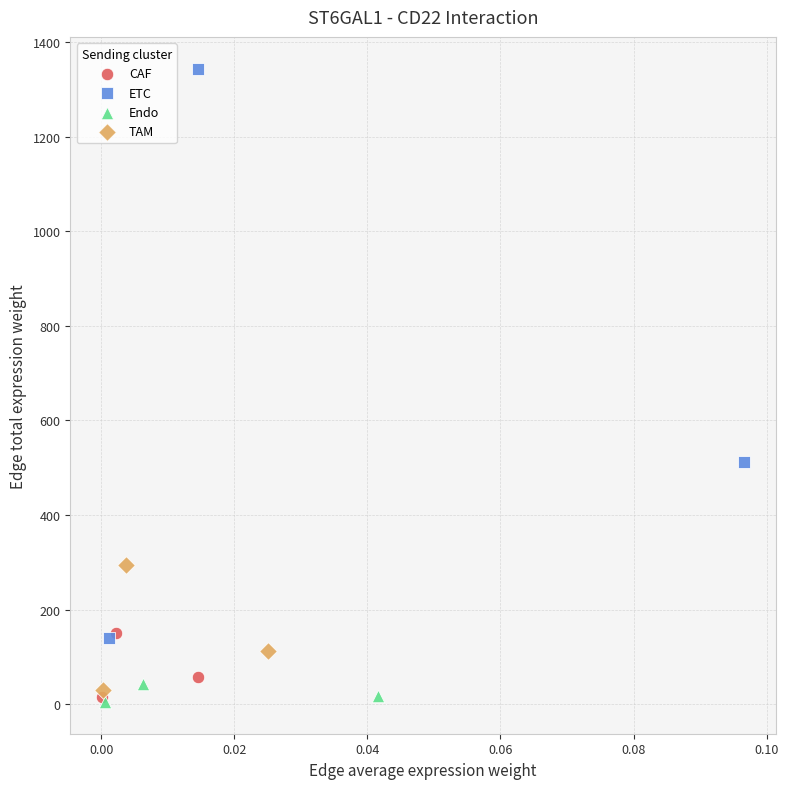

Which series has the largest Y range (max minus min)?

ETC